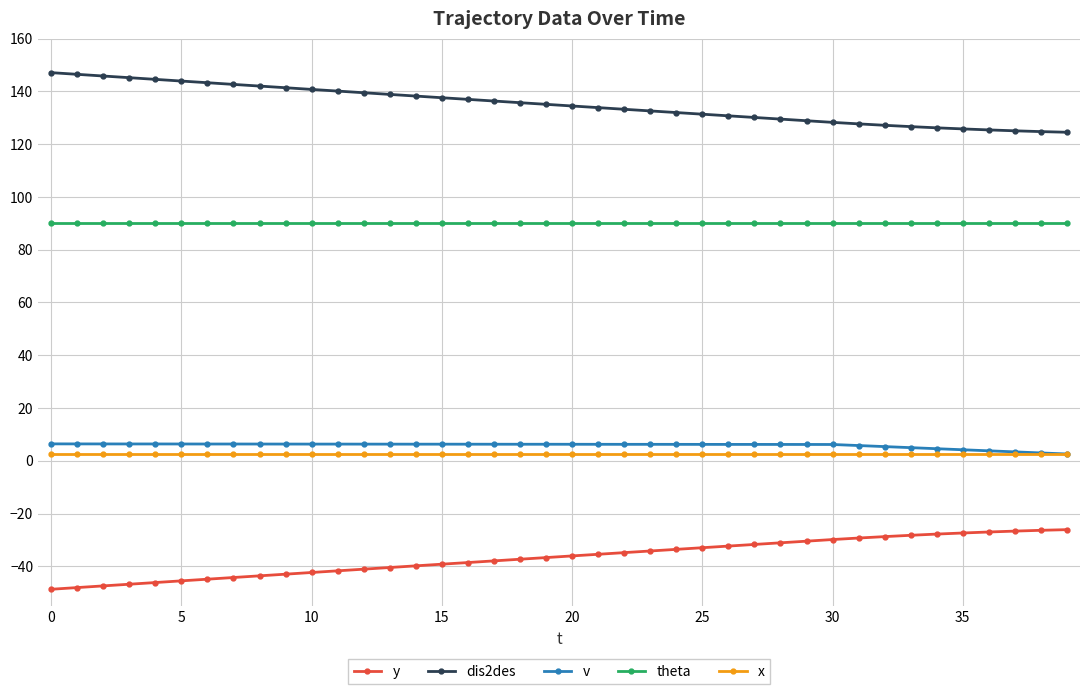

True or false: dis2des and y intersect in this chart.

False